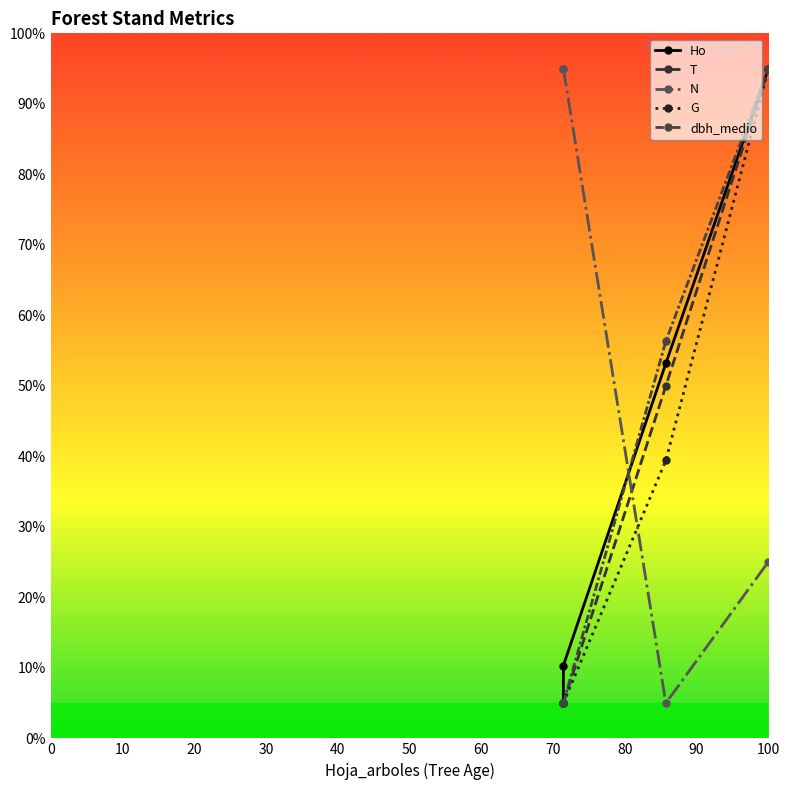

What is the smallest value displayed?

5.0